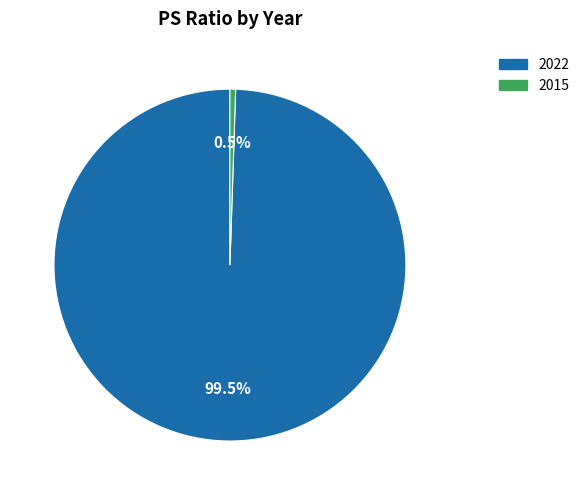

Is the sum of 2015 and 2022 greater than half?

Yes